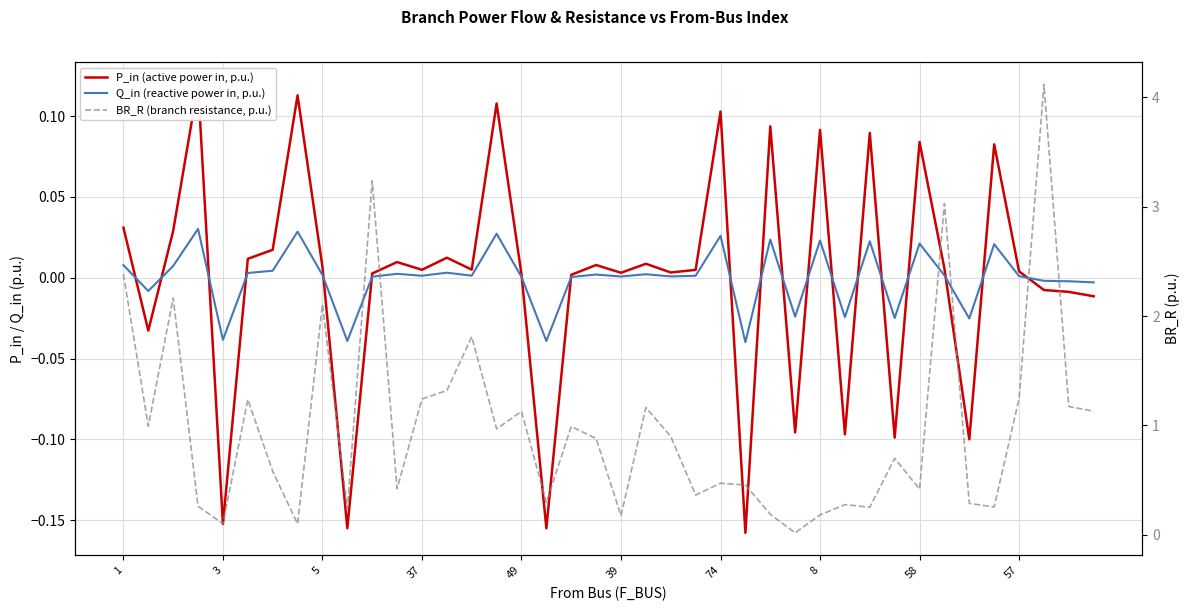

In Q_in (reactive power in, p.u.), how many points are higher than both neighbors (excluding endpoints)?

13